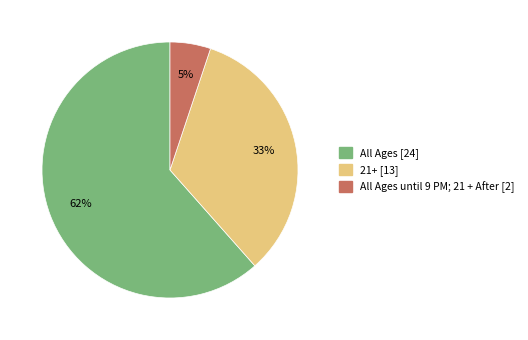

How many slices are in this pie chart?

3